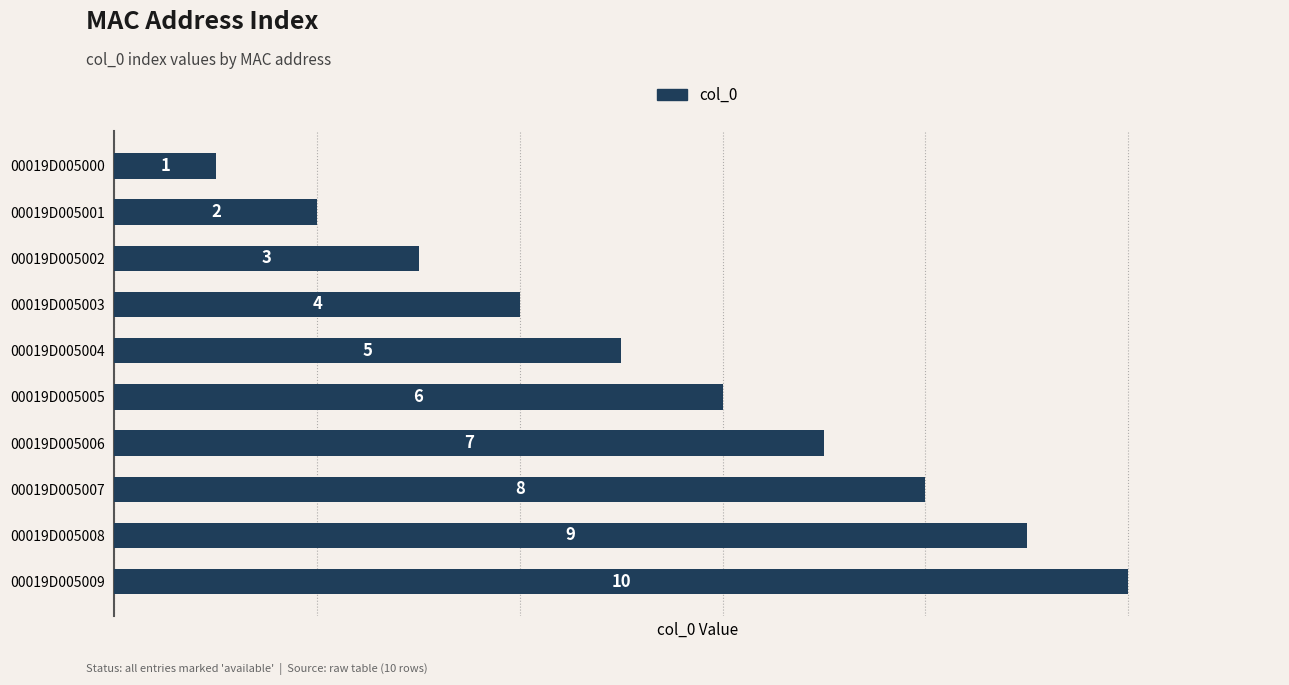

Rank the categories by value from highest to lowest.

00019D005009, 00019D005008, 00019D005007, 00019D005006, 00019D005005, 00019D005004, 00019D005003, 00019D005002, 00019D005001, 00019D005000